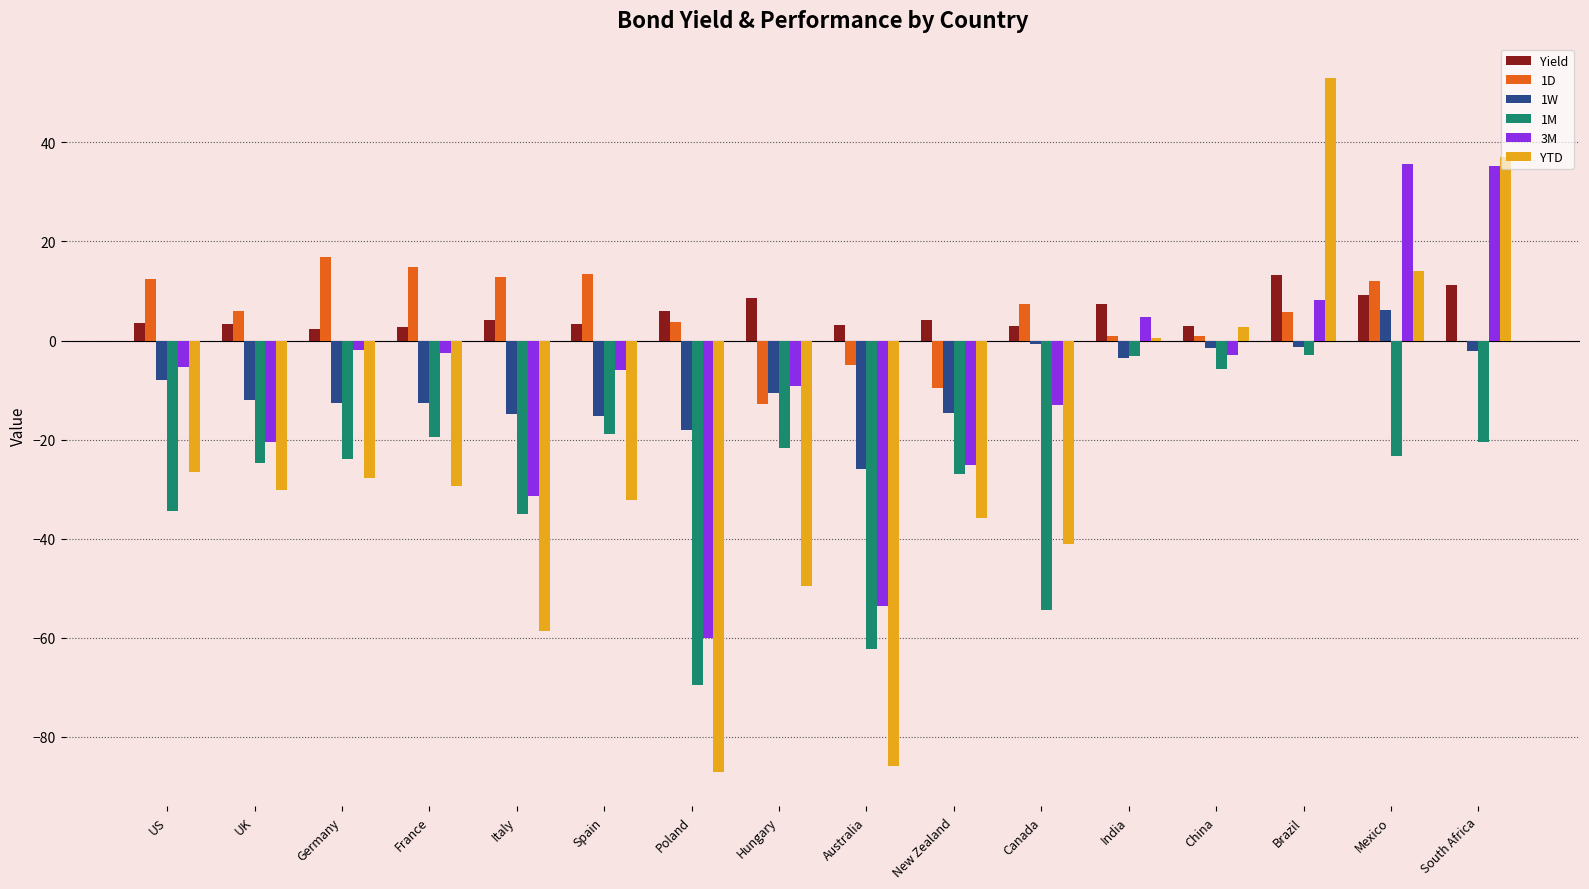

Is the value of YTD at New Zealand greater than the value of 3M at Poland?

Yes